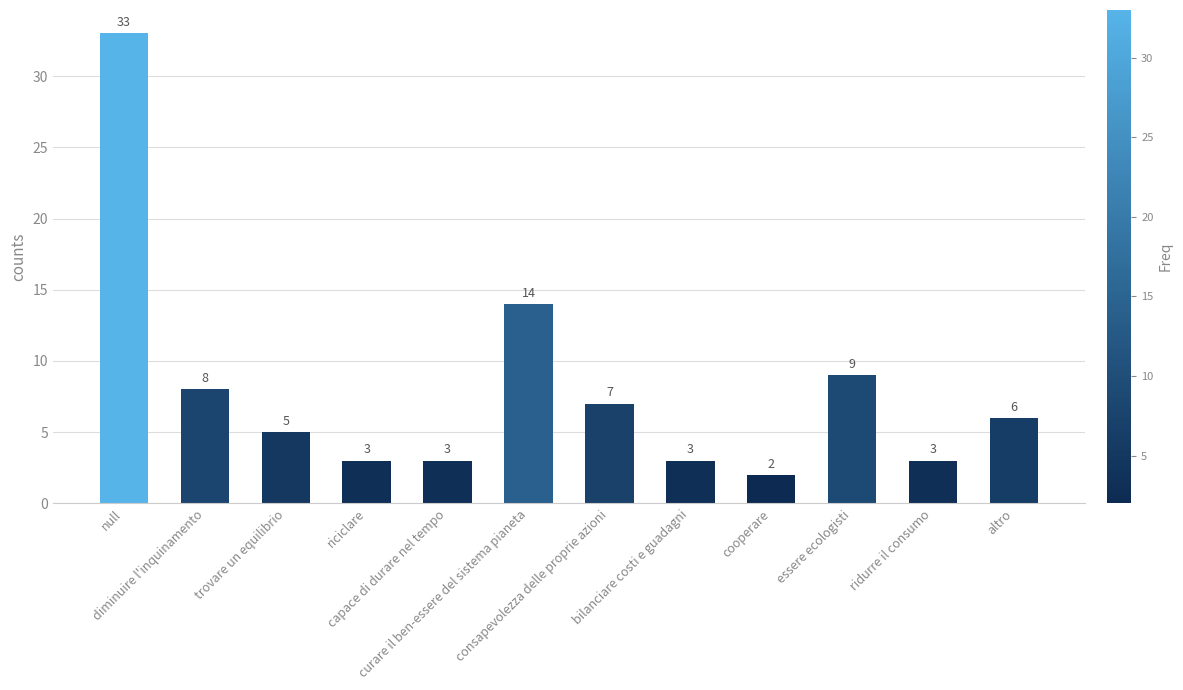

Where does the data first go above 6?

null